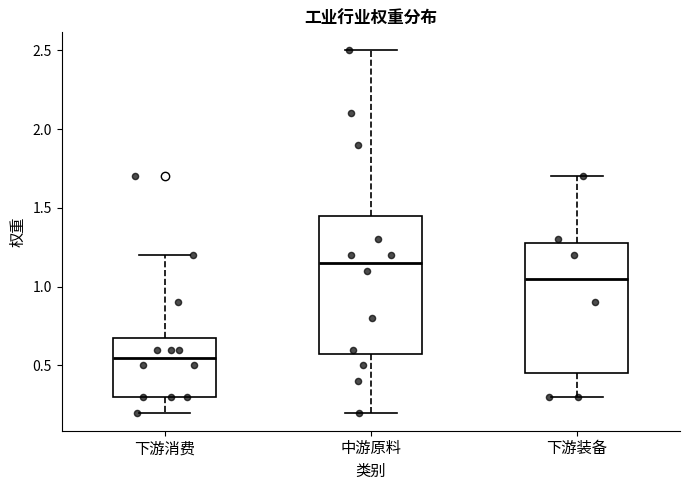

Reading left to right, transcribe this box plot: for each box, give where its median line is, the range the box spans, and where its two whiskers end, as read against the y-axis. The values are not printed on the chart, so give them approximately, as read against the axis.

下游消费: median 0.55, box 0.30 to 0.70, whiskers 0.20 to 1.20
中游原料: median 1.15, box 0.60 to 1.45, whiskers 0.20 to 2.50
下游装备: median 1.05, box 0.45 to 1.30, whiskers 0.30 to 1.70